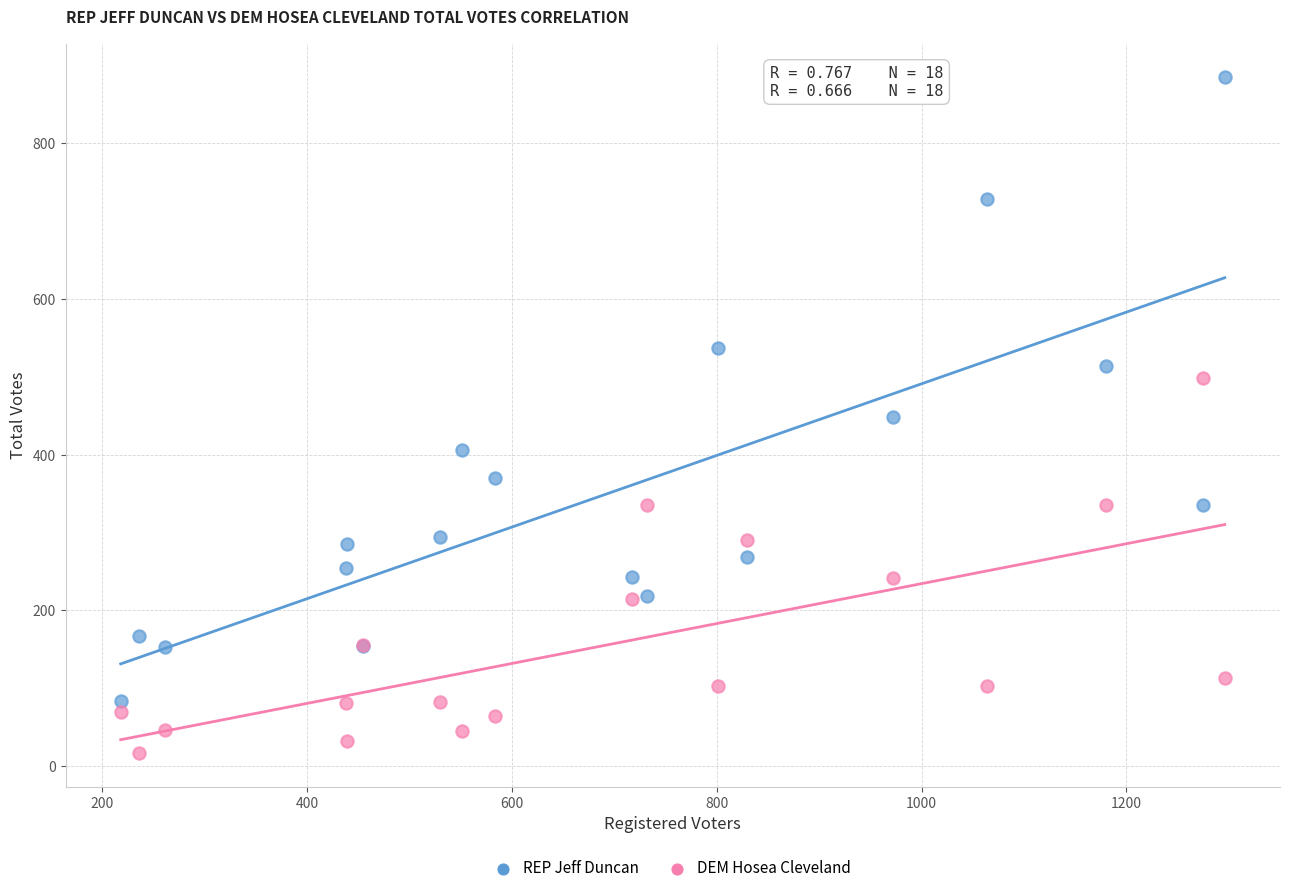

In the REP Jeff Duncan series, what Y value is closest to 484?

514